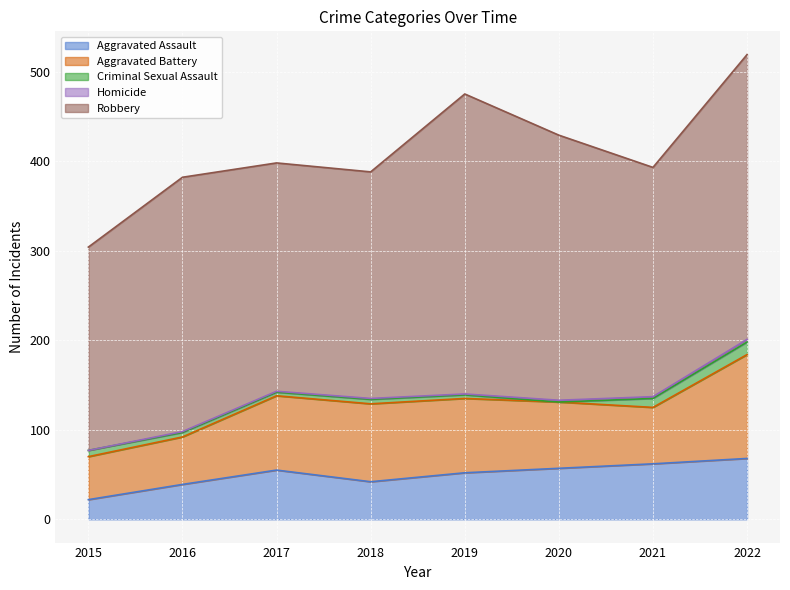

How many times do Criminal Sexual Assault and Homicide cross each other?

2